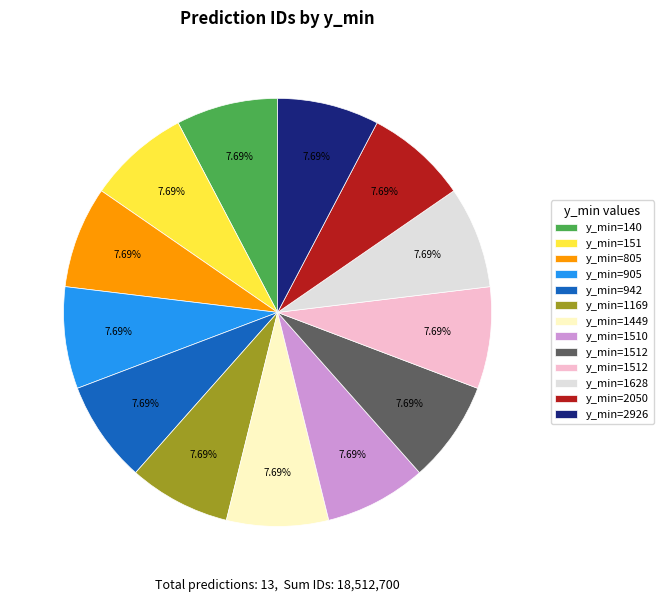

Is there a majority slice in this chart?

No